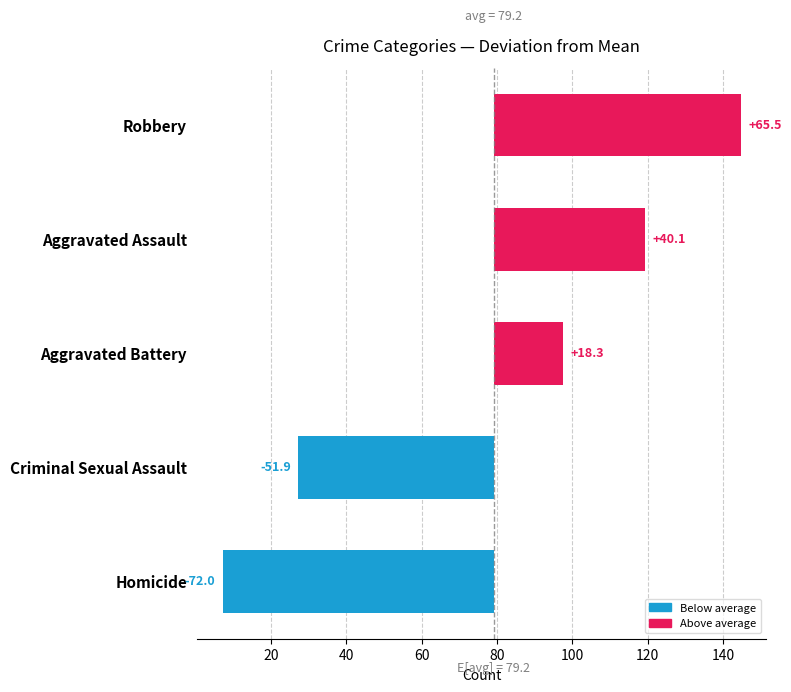

How many bars are there in each group?

5